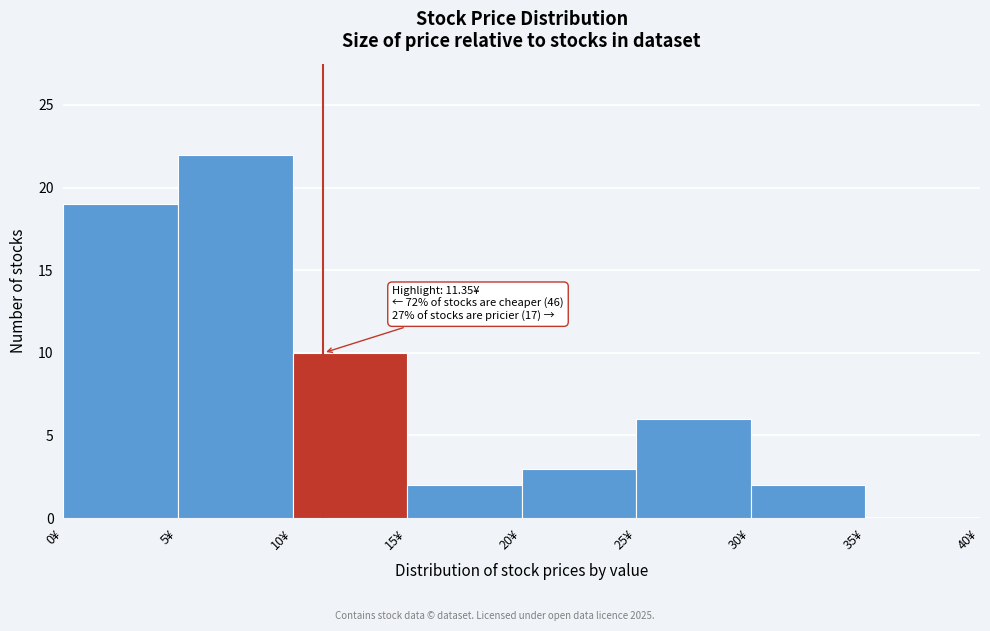

Over which range of the x-axis is the bar tallest?

5 to 10